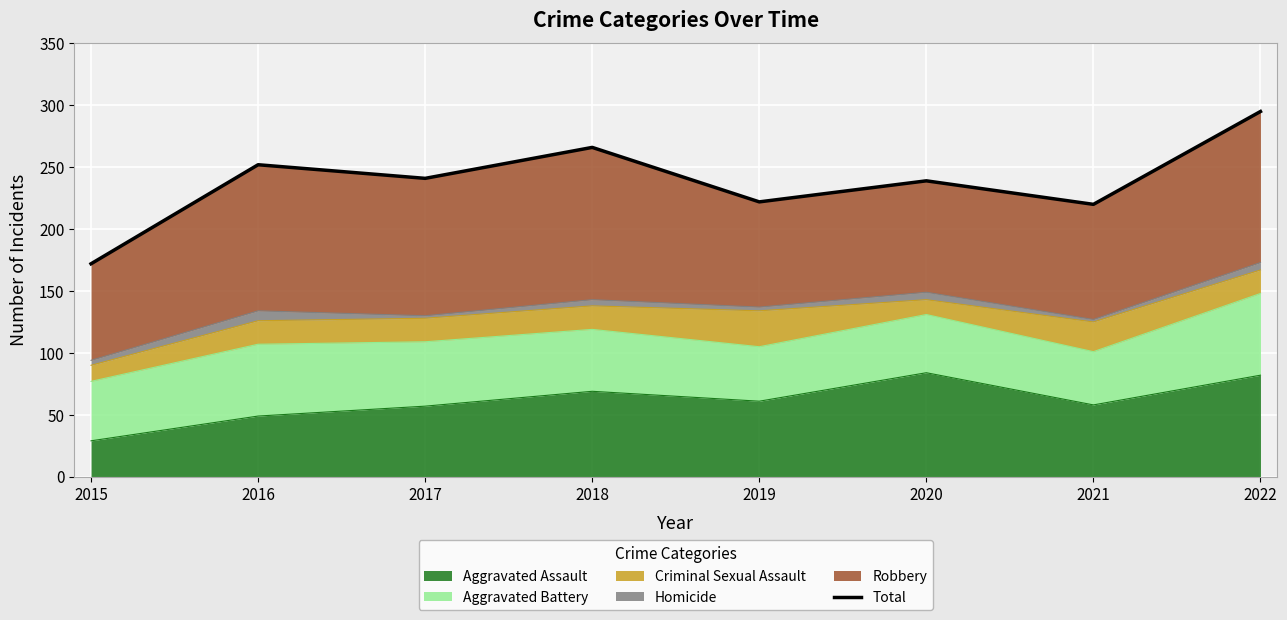

The chart shows a value of 295 at 2022. True or false?

True